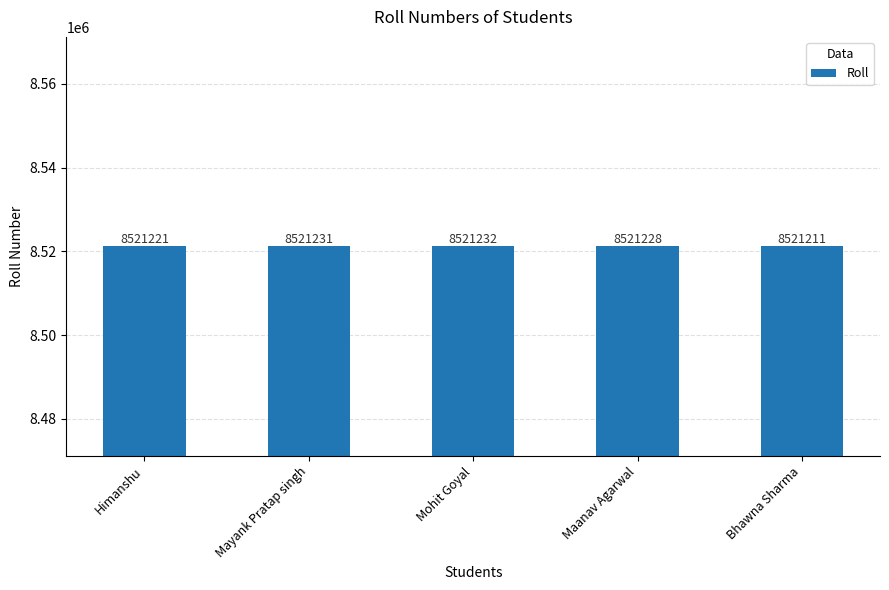

True or false: the data shows 8521228 at Maanav Agarwal.

True